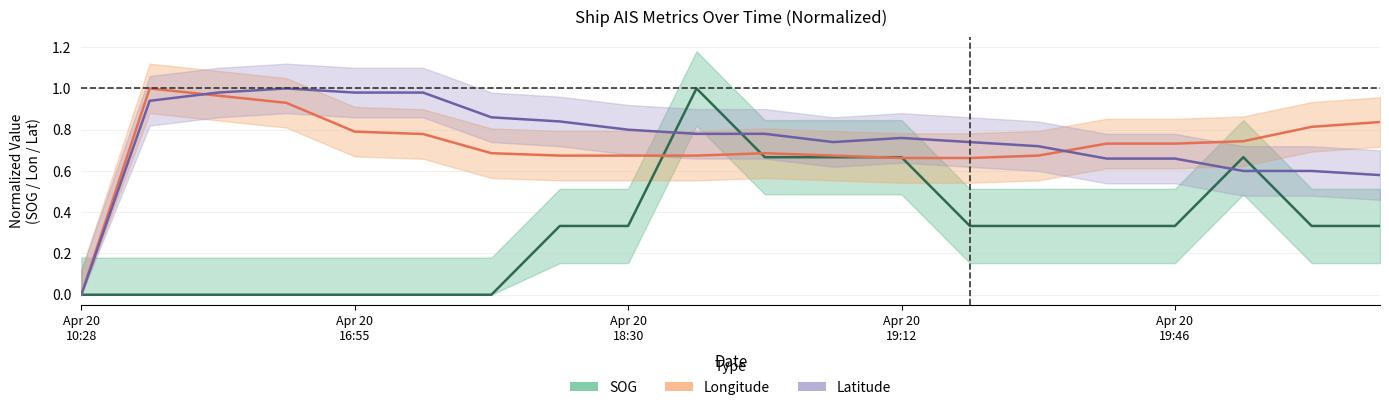

Does the chart display data point markers on the line(s)?

No